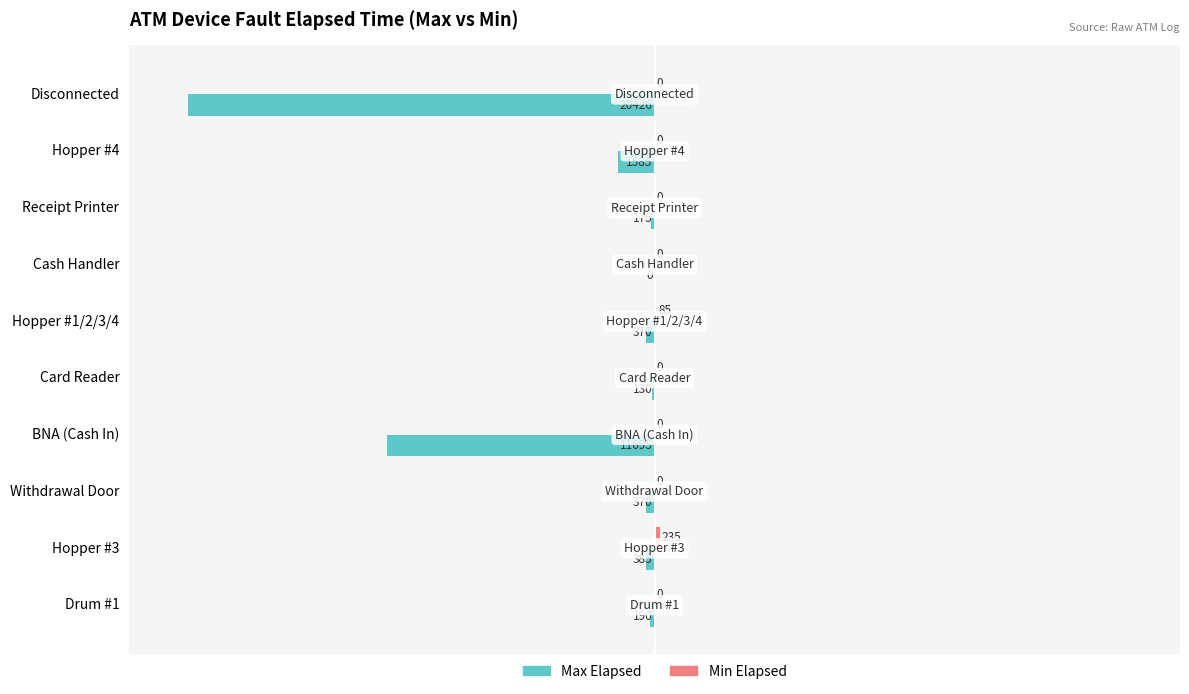

What is the total value across all series at Hopper #3?

-150